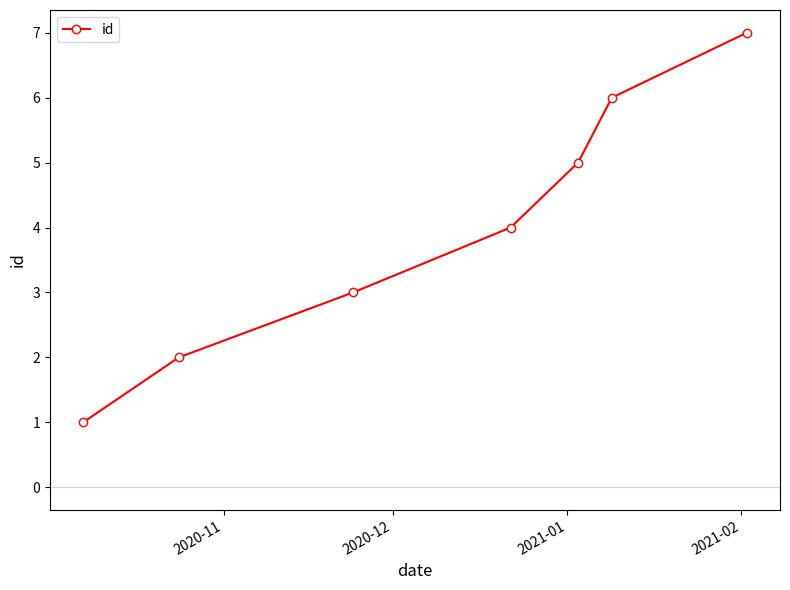

Reading left to right, what are all the values shown in this chart?

1	2	3	4	5	6	7